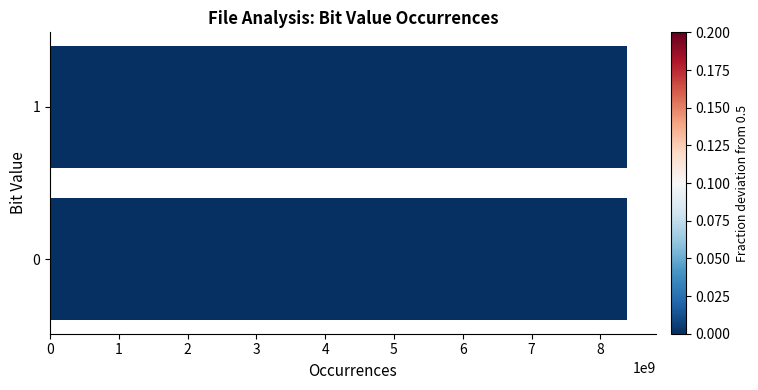

What is the approximate value at 0, to the nearest 100?

8389161600